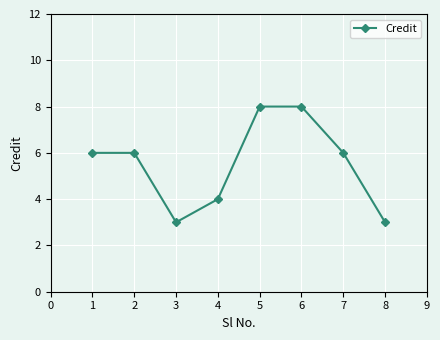

The chart shows a value of 3 at 8. True or false?

True